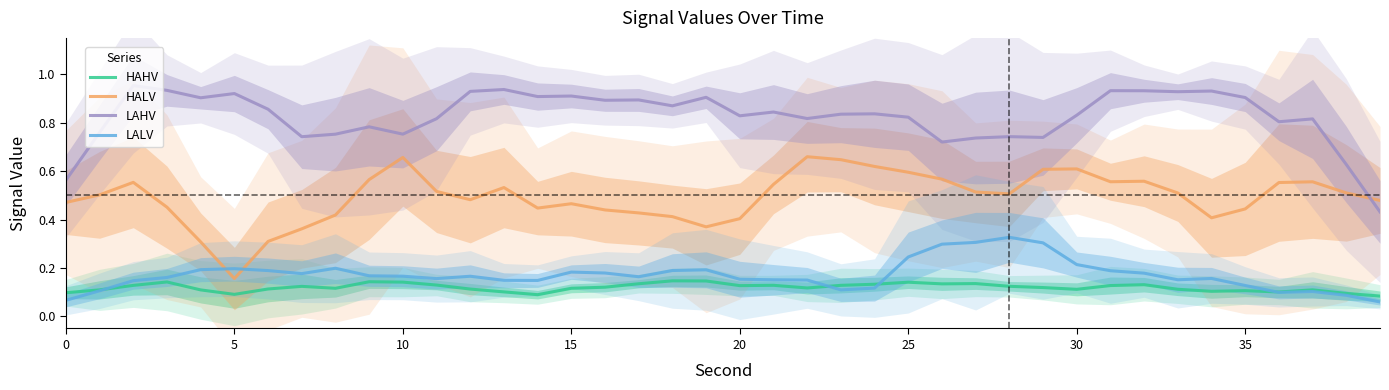

Between which two adjacent categories do HALV and LAHV first intersect?

38 and 39